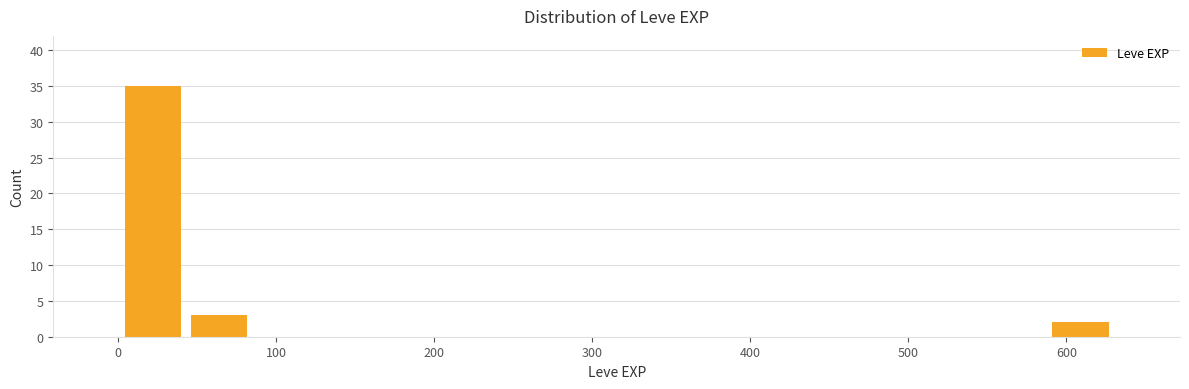

Reading left to right, list every bar in this chart as the range it spans on the x-axis followed by its height. Neither the bar edges nor the heights are printed on the chart, so give them approximately, as read against the axes.

0 to 40: 35
40 to 80: 3
80 to 130: 0
130 to 170: 0
170 to 210: 0
210 to 250: 0
250 to 290: 0
290 to 340: 0
340 to 380: 0
380 to 420: 0
420 to 460: 0
460 to 500: 0
500 to 550: 0
550 to 590: 0
590 to 630: 2